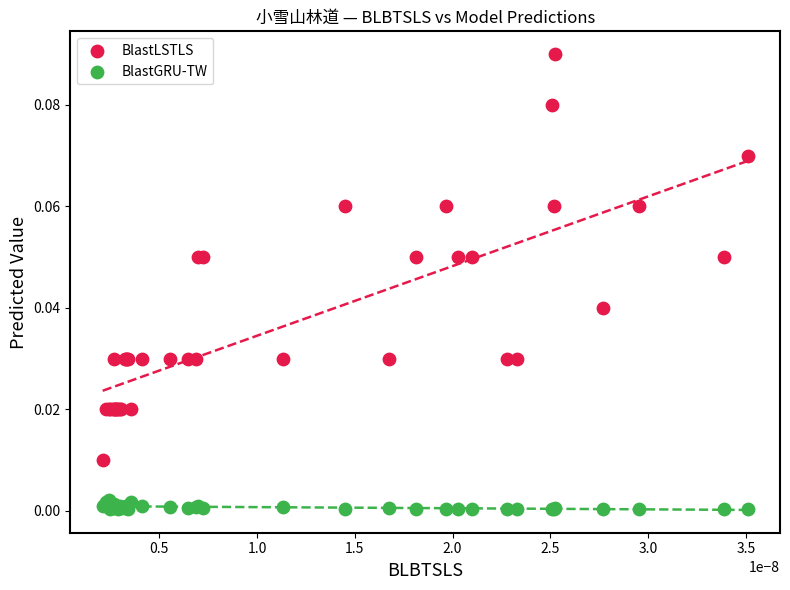

Which series has the largest Y range (max minus min)?

BlastLSTLS